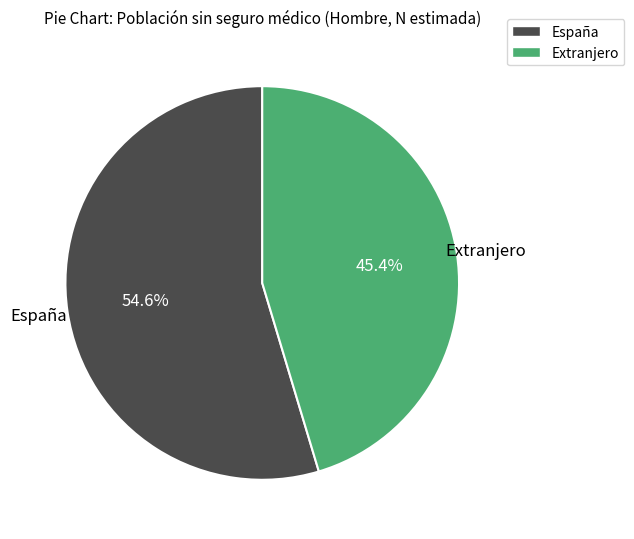

Is it true that Extranjero is 52% of the pie?

False